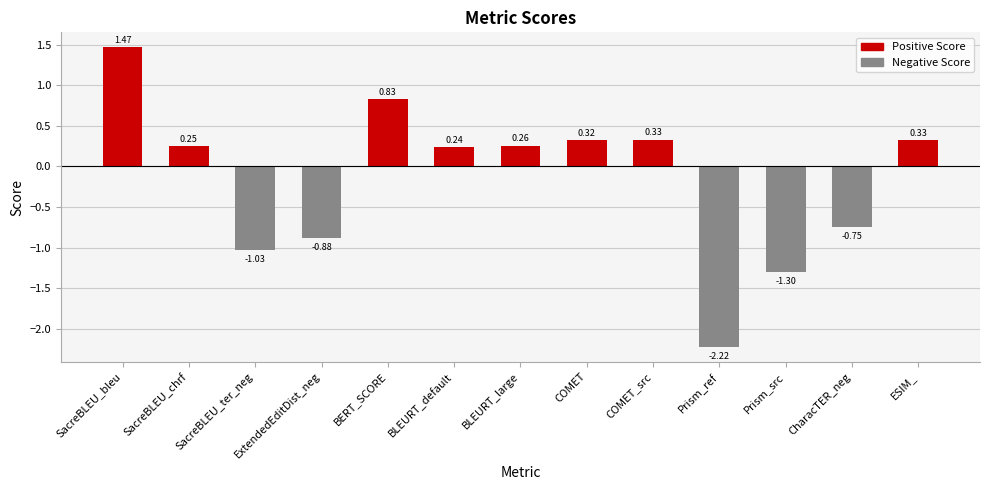

Where does the data first go above 0?

SacreBLEU_bleu